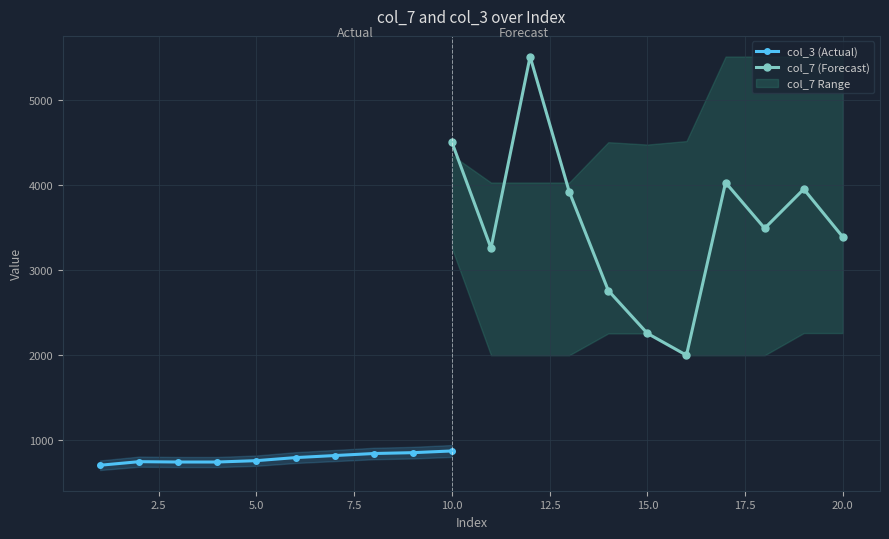

How many data points in col_3 (Actual) are less than 796?

5